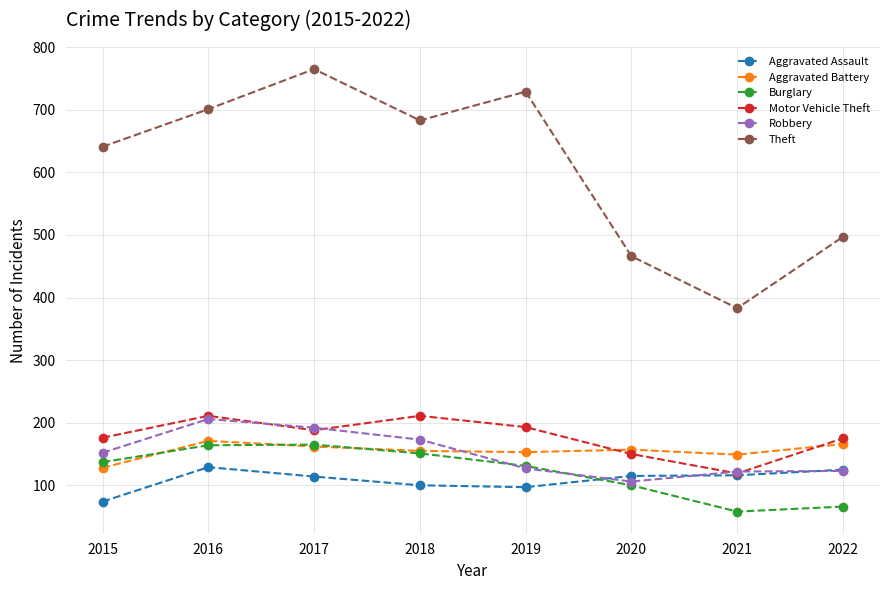

At how many categories does at least one series exceed 611?

5